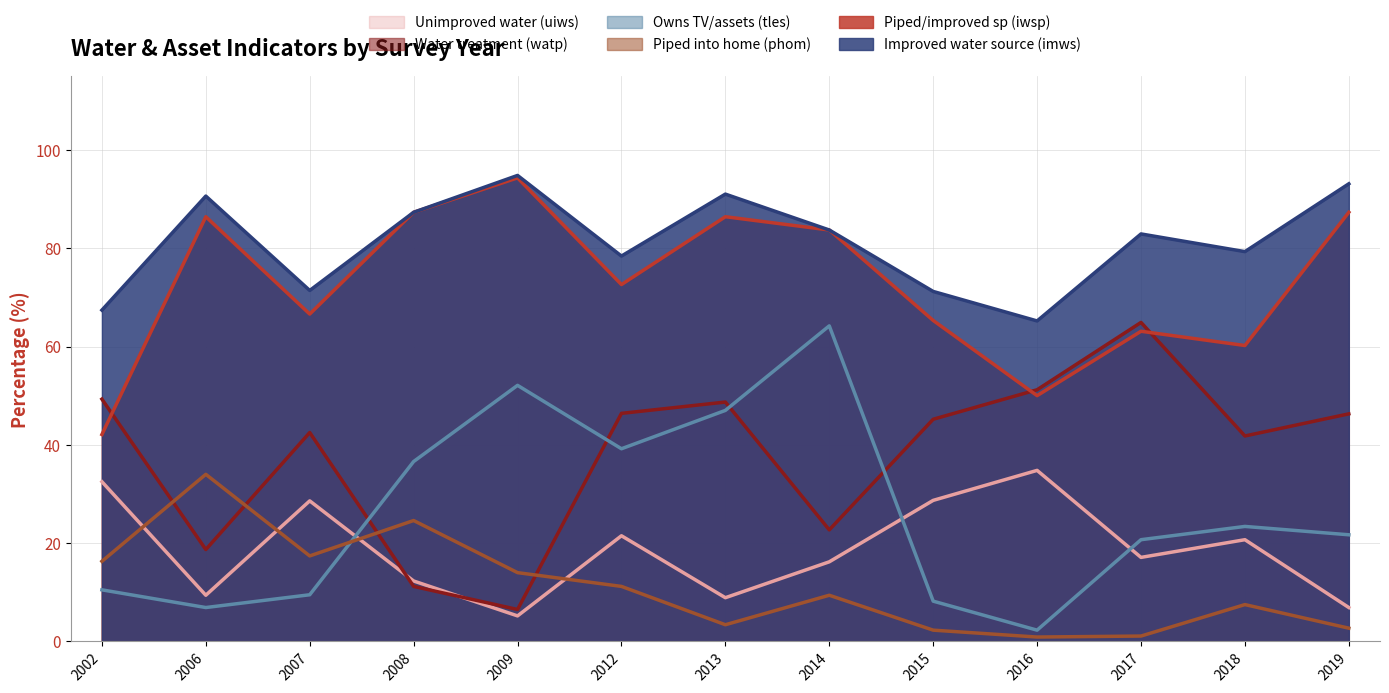

The imws series shows 78.4 at 2012. True or false?

True